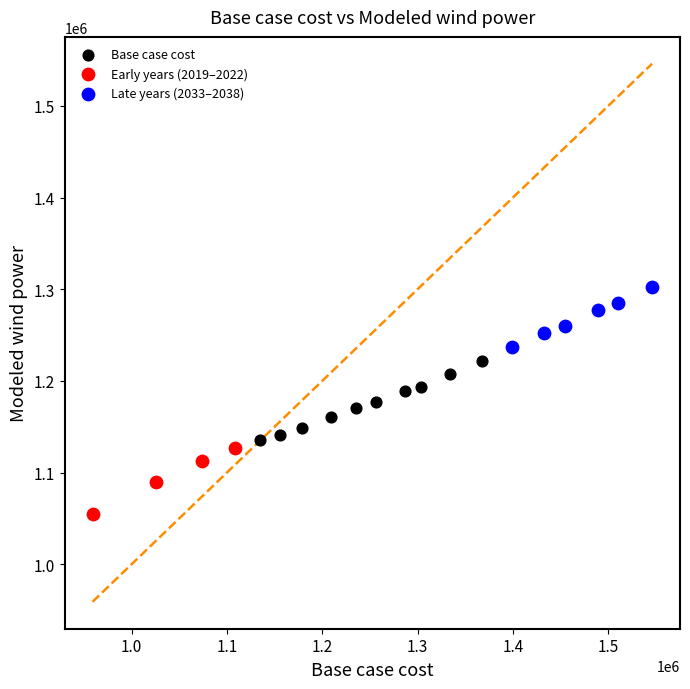

What are all the series names shown in the legend?

Base case cost, Early years (2019–2022), Late years (2033–2038)